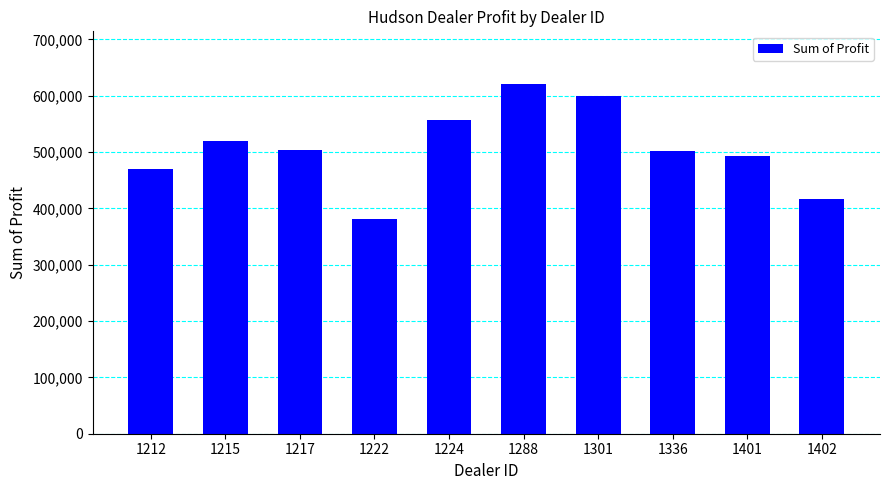

Which category has the lowest value across all series?

1222